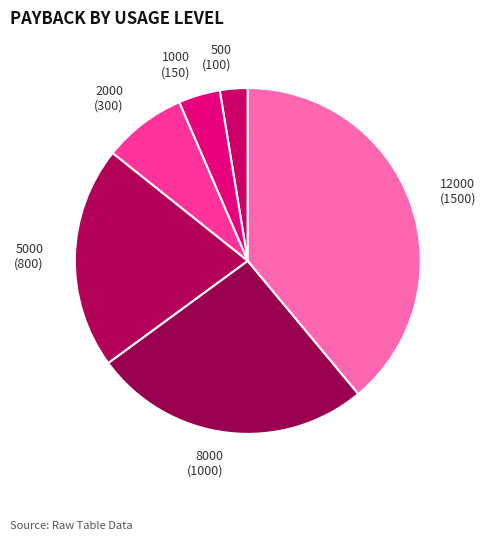

Rank the categories by value from highest to lowest.

12000 (1500), 8000 (1000), 5000 (800), 2000 (300), 1000 (150), 500 (100)